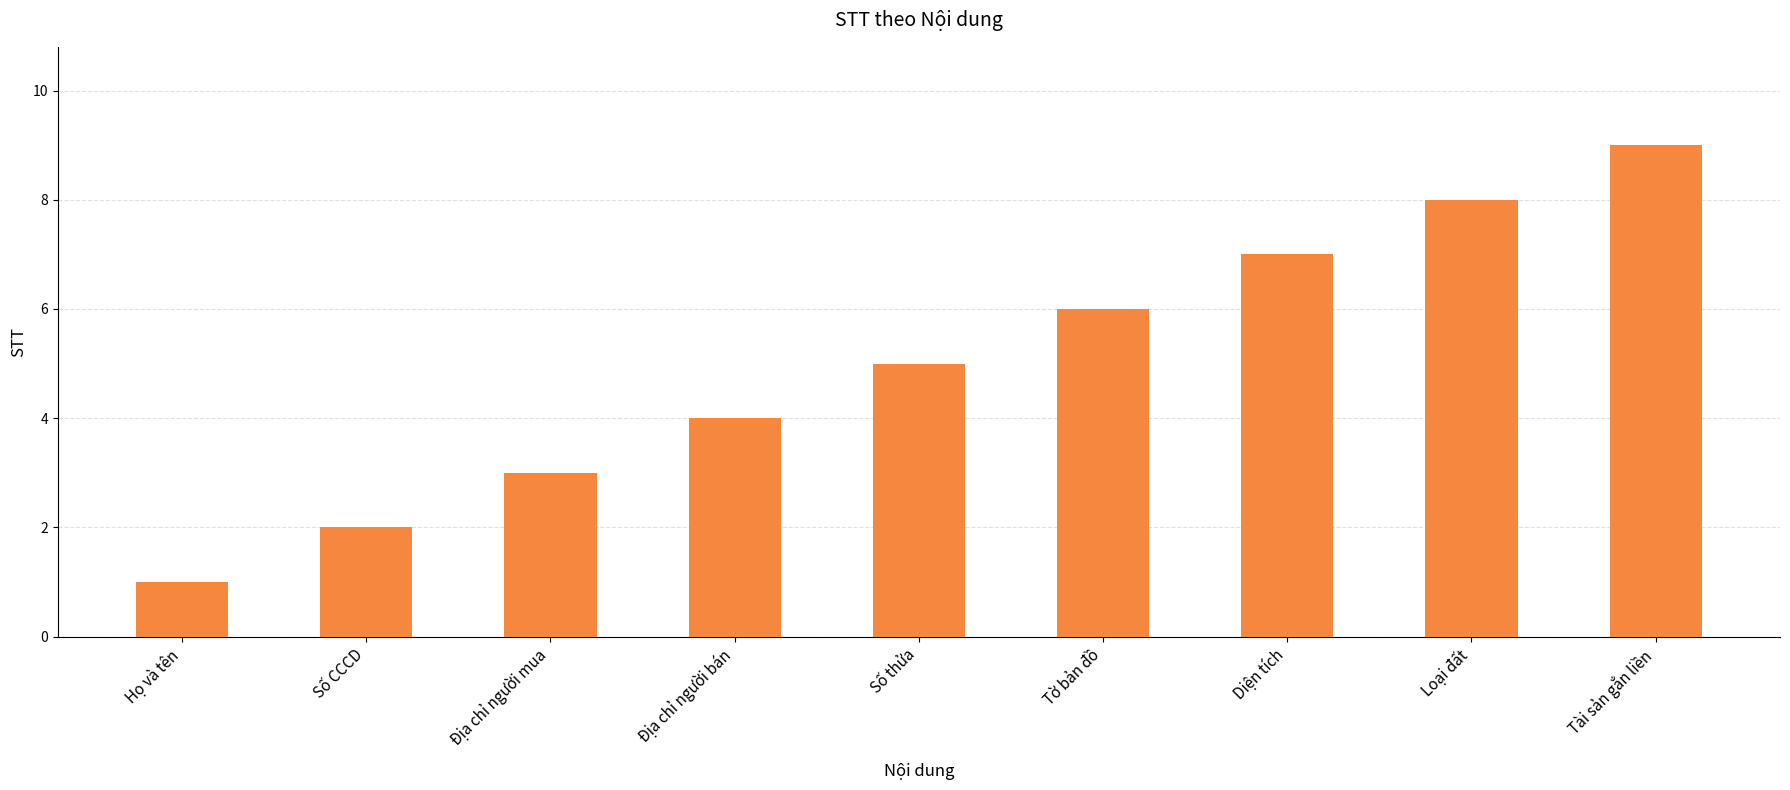

Rank the categories by value from highest to lowest.

Tài sản gắn liền, Loại đất, Diện tích, Tờ bản đồ, Số thửa, Địa chỉ người bán, Địa chỉ người mua, Số CCCD, Họ và tên